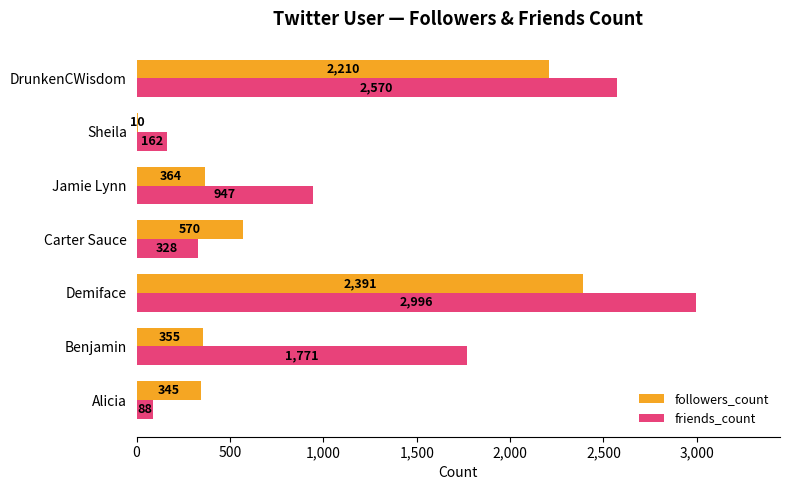

What is the highest value of the friends_count series?

2996